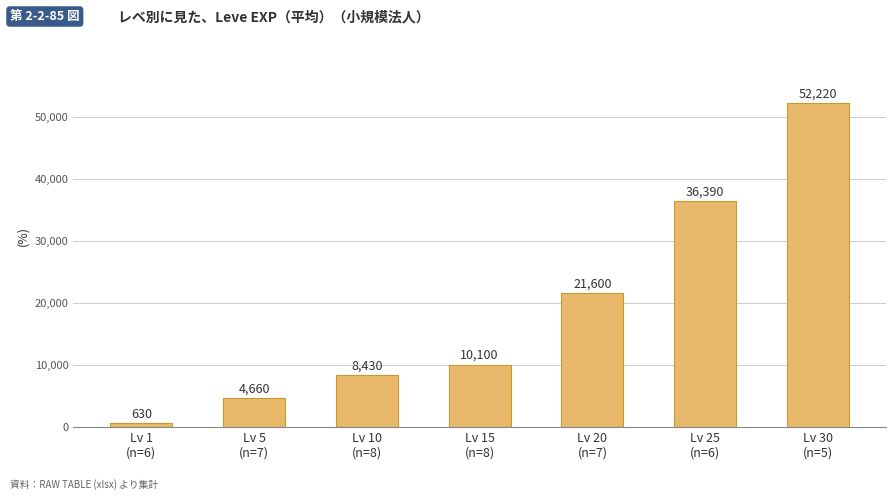

Where is the data nearest to the value 26425?

Lv 20
(n=7)